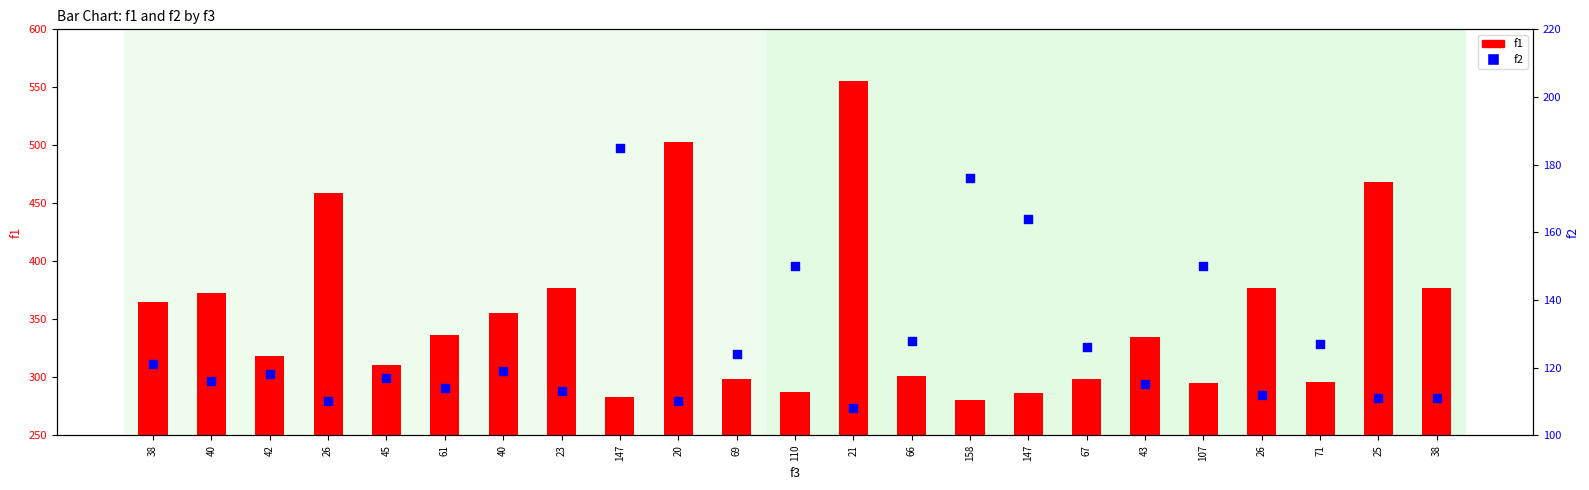

What are all the series names shown in the legend?

f1, f2